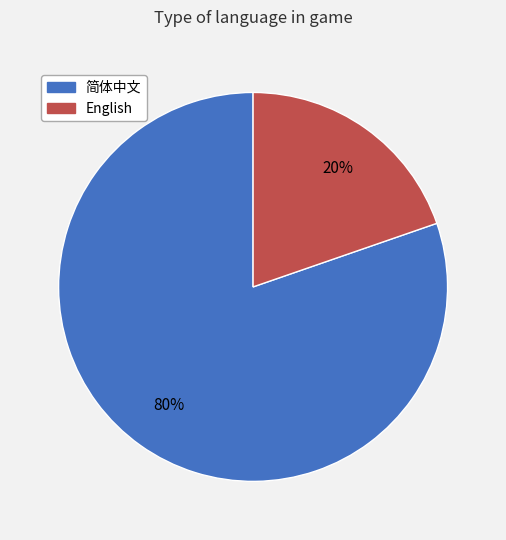

How many slices are in this pie chart?

2